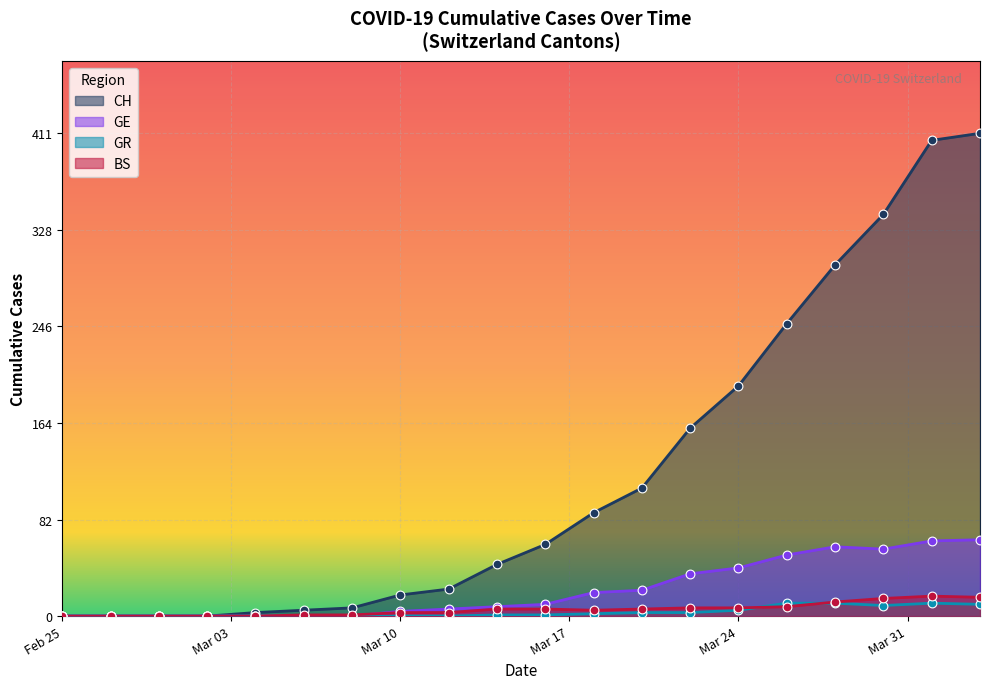

Which series contains the lowest Y value?

CH